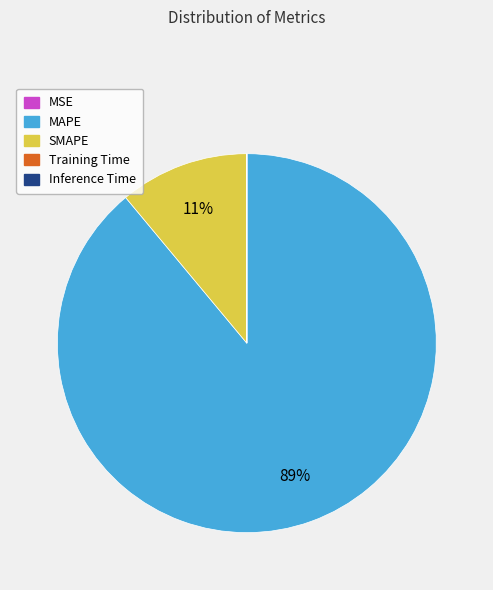

Is it true that MAPE is 89% of the pie?

True